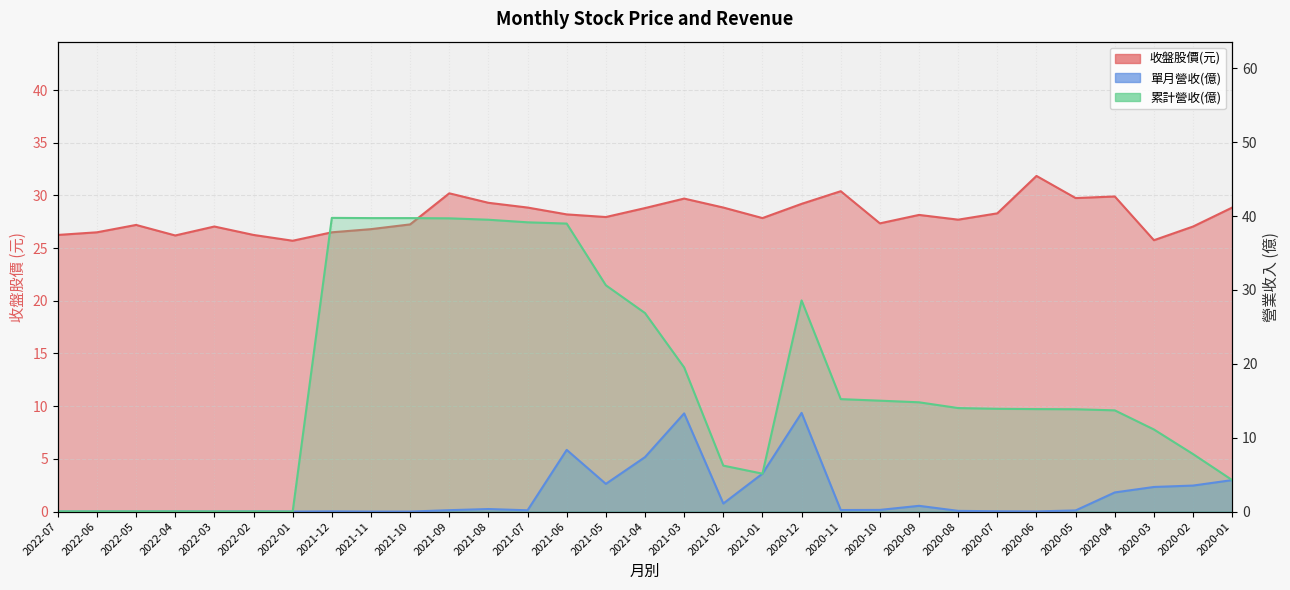

True or false: 收盤 and 單月營收 cross at least once.

False